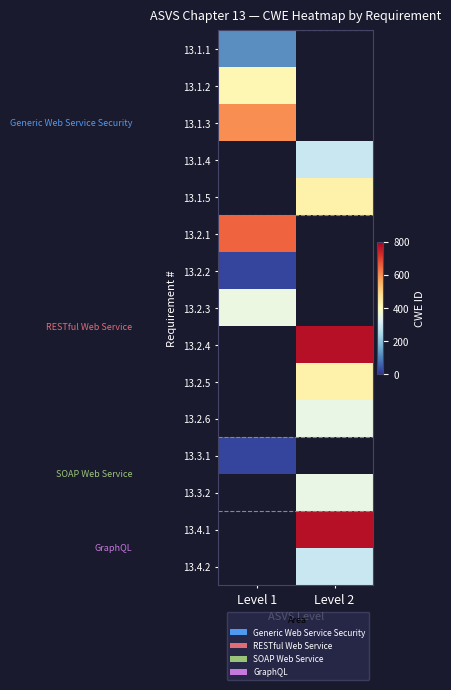

True or false: 13.2.4 has a value of 770.0 at Level 2.

True